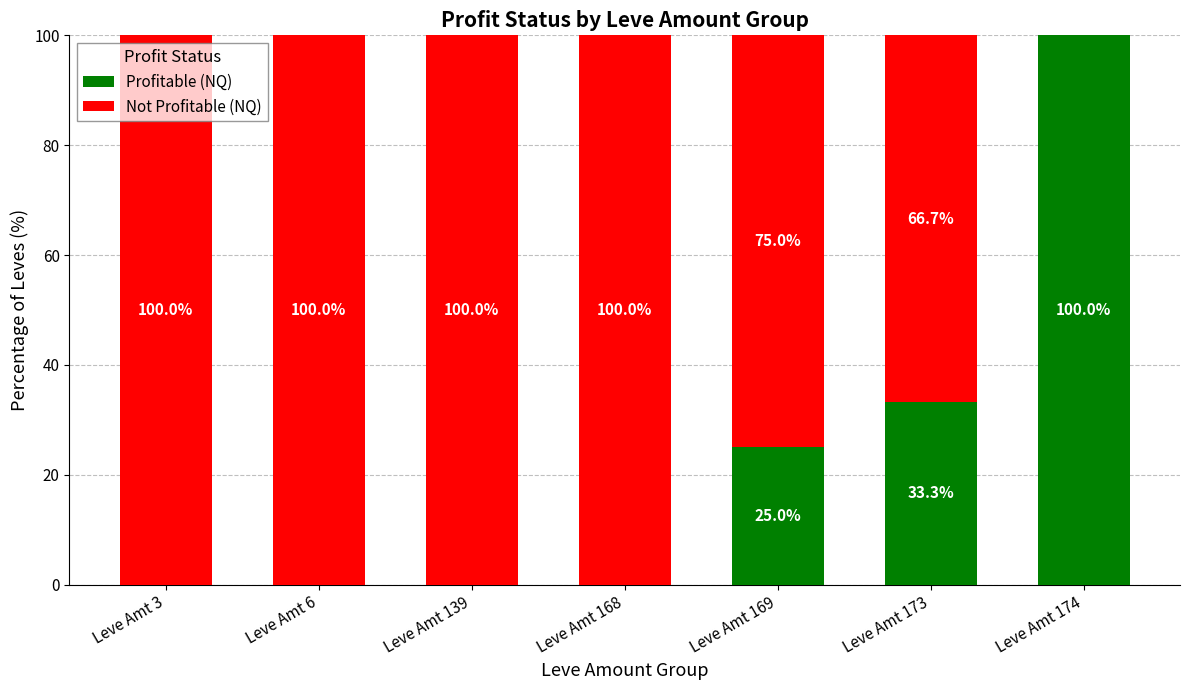

The value of Profitable (NQ) at Leve Amt 174 is 100.0. True or false?

True